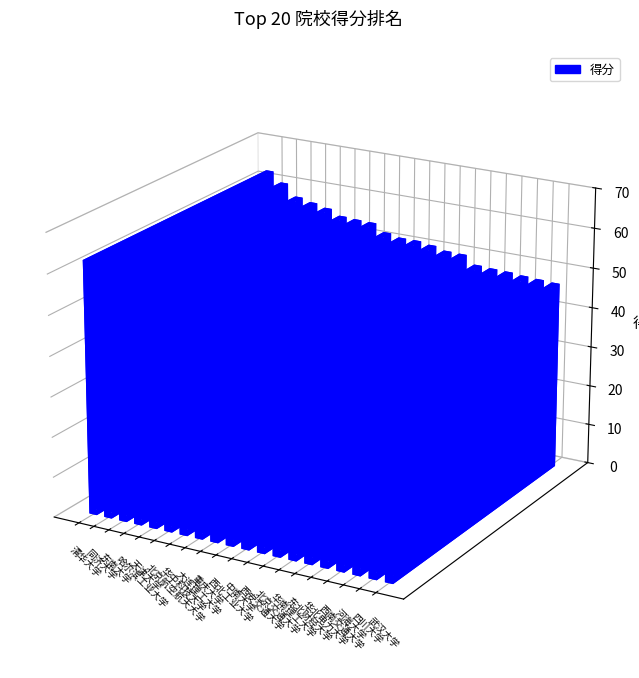

What is the smallest value displayed?

46.8